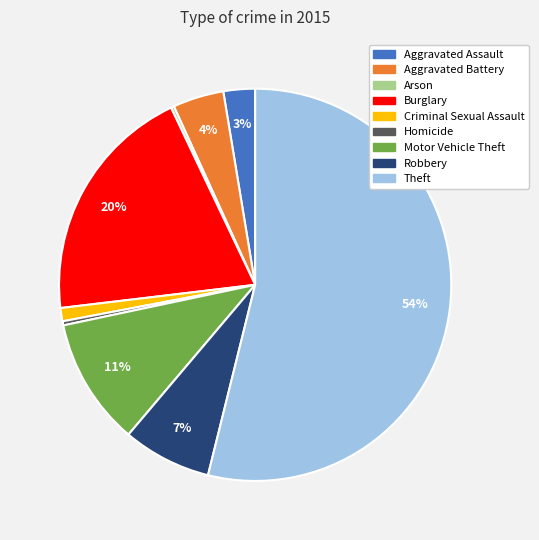

What percentage is the Aggravated Assault slice, to the nearest percent?

3%